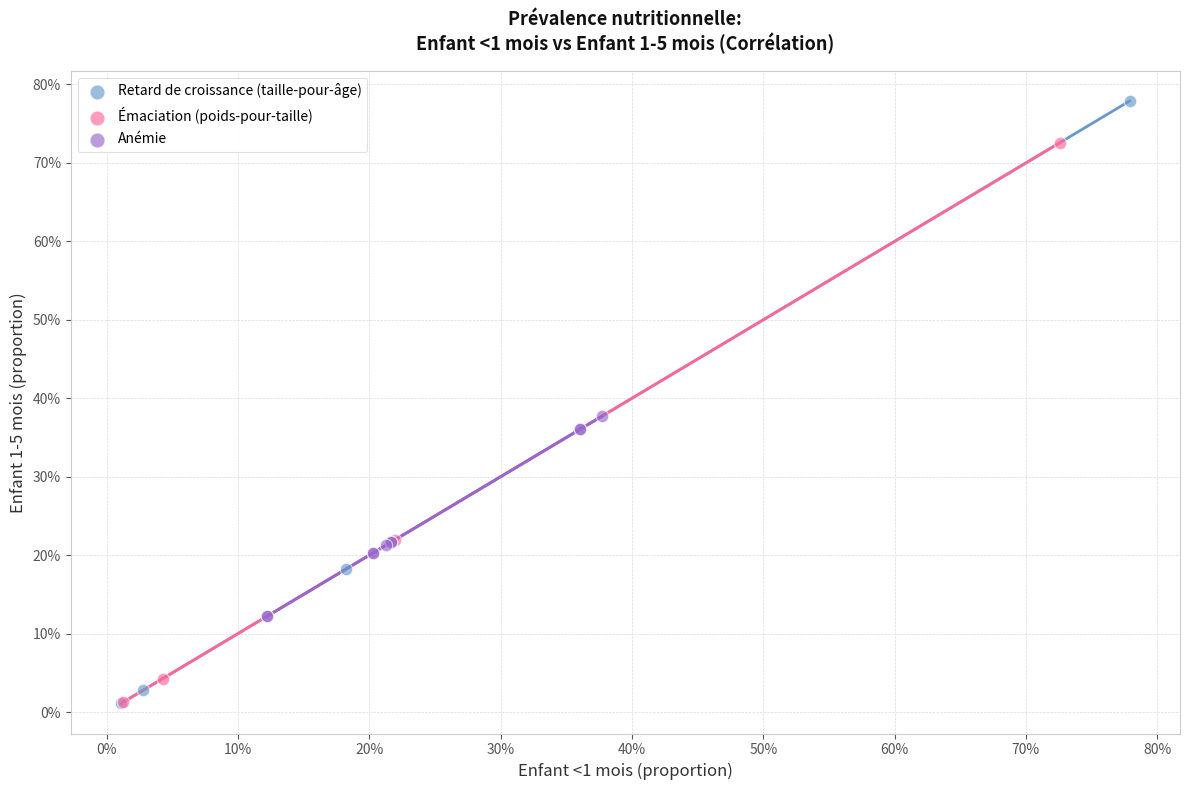

Which series contains the highest Y value?

Retard de croissance (taille-pour-âge)